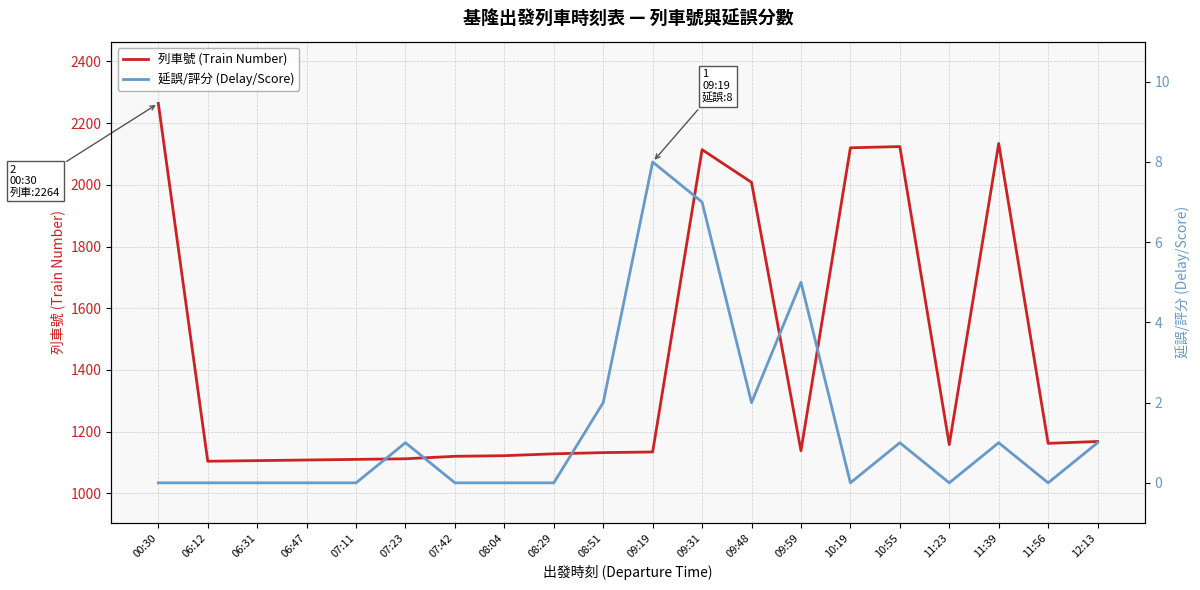

How many values in 延誤/評分 (Delay/Score) are above zero?

9